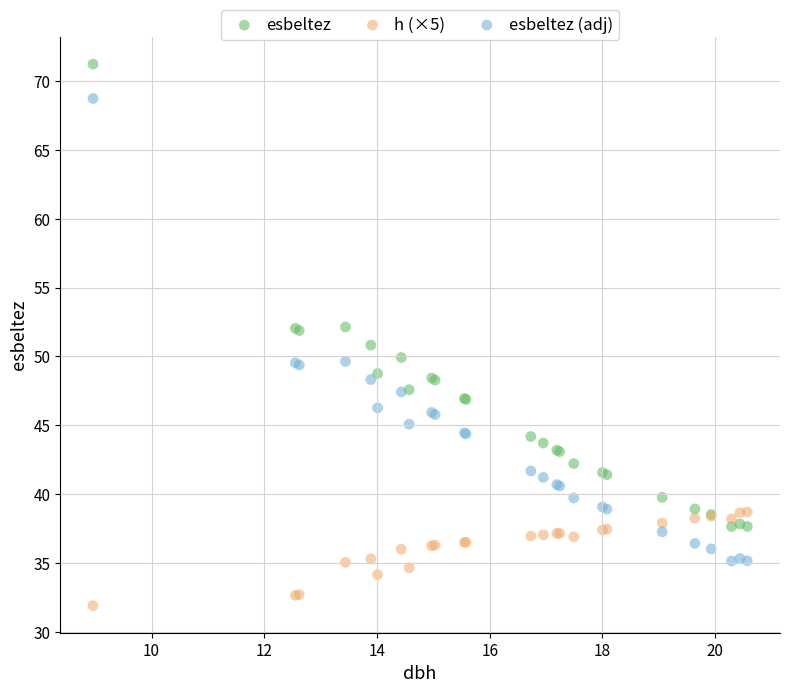

What is the X range (max minus min) for the scatter plot?

11.6